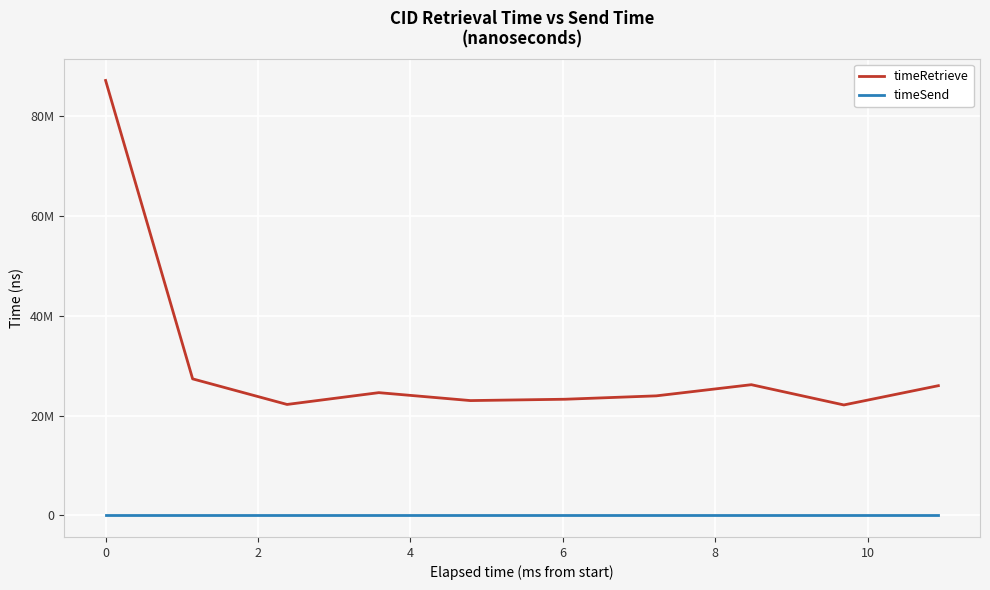

Does the chart display data point markers on the line(s)?

No